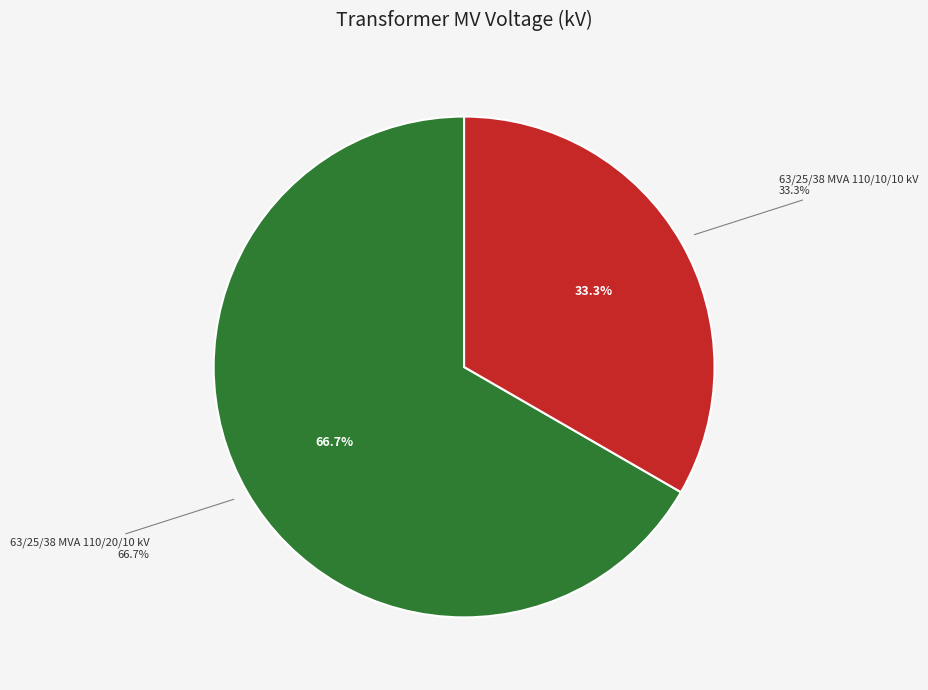

To the nearest percent, what portion does 63/25/38 MVA 110/10/10 kV represent?

33%